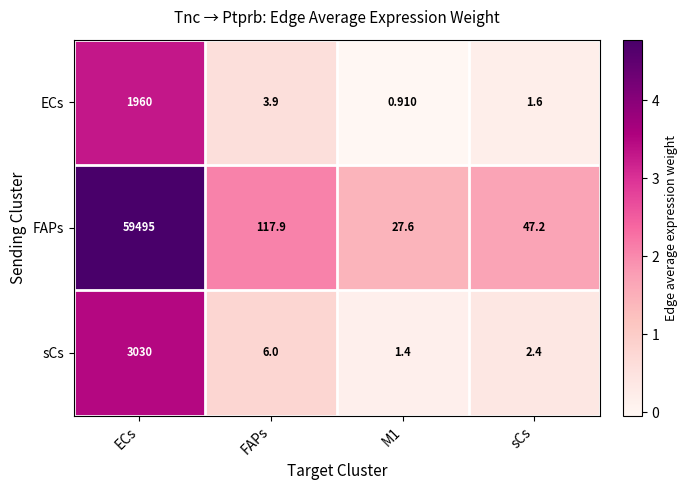

At which category is the sum across all series the highest?

ECs